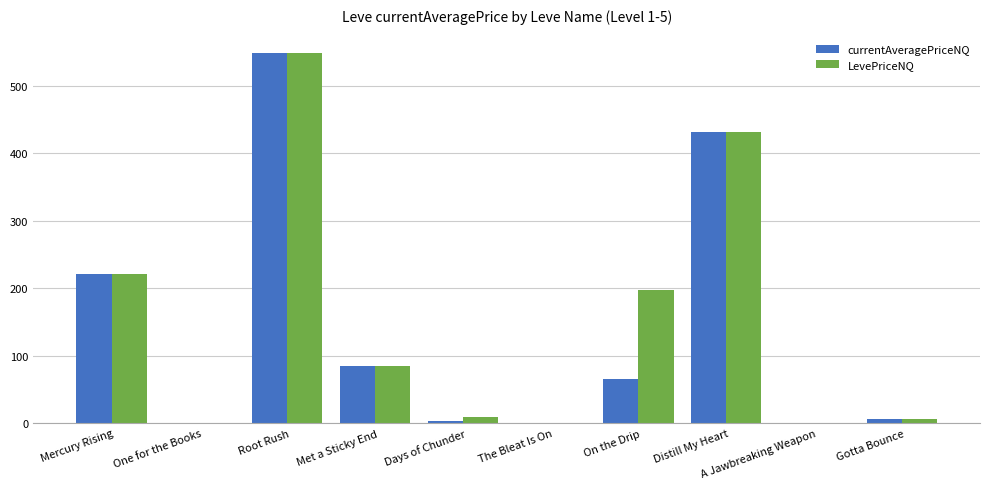

Read the LevePriceNQ value at Met a Sticky End.

84.3